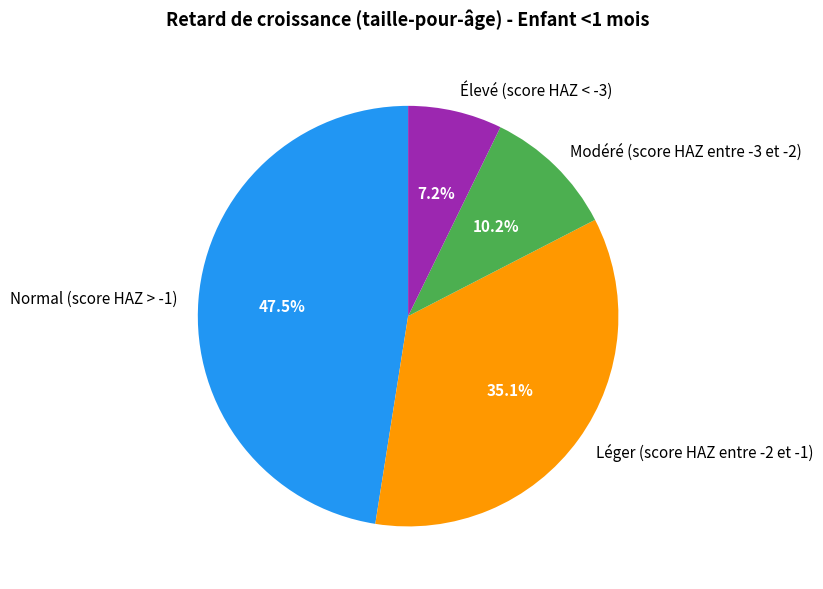

Which has a higher value, Léger (score HAZ entre -2 et -1) or Modéré (score HAZ entre -3 et -2)?

Léger (score HAZ entre -2 et -1)